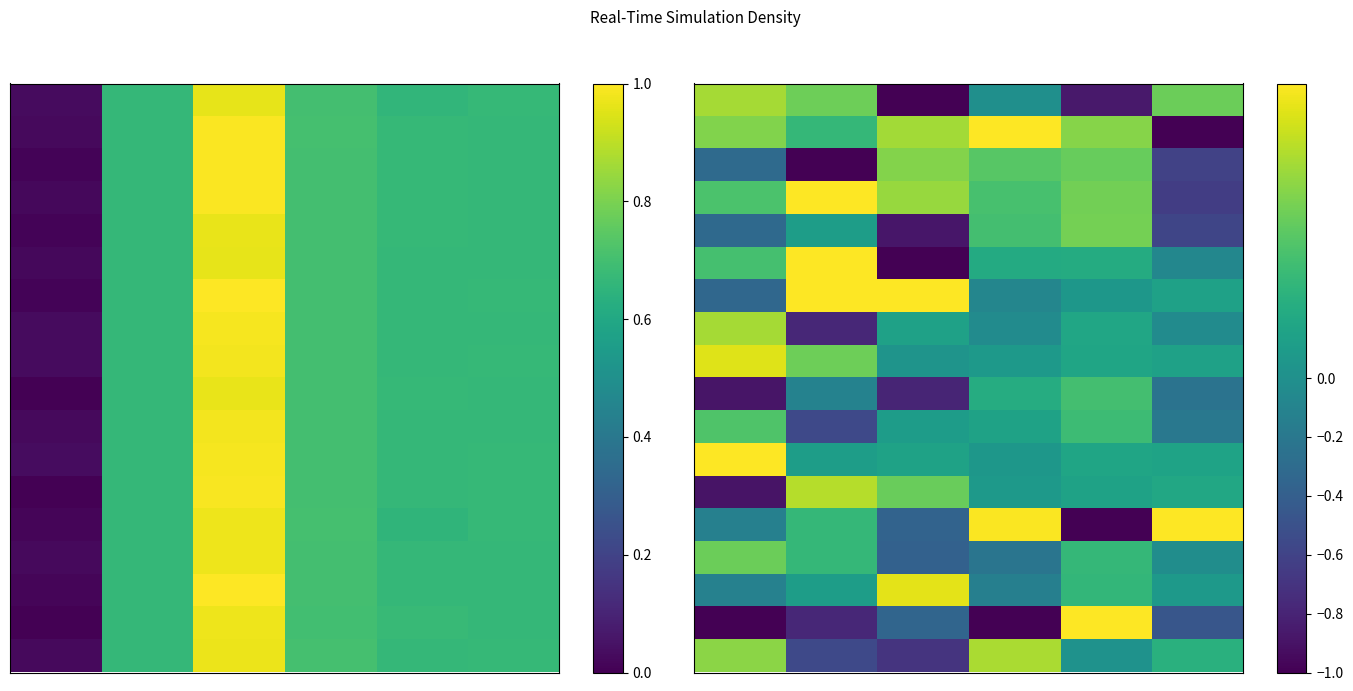

How many categories are shown in the chart?

6